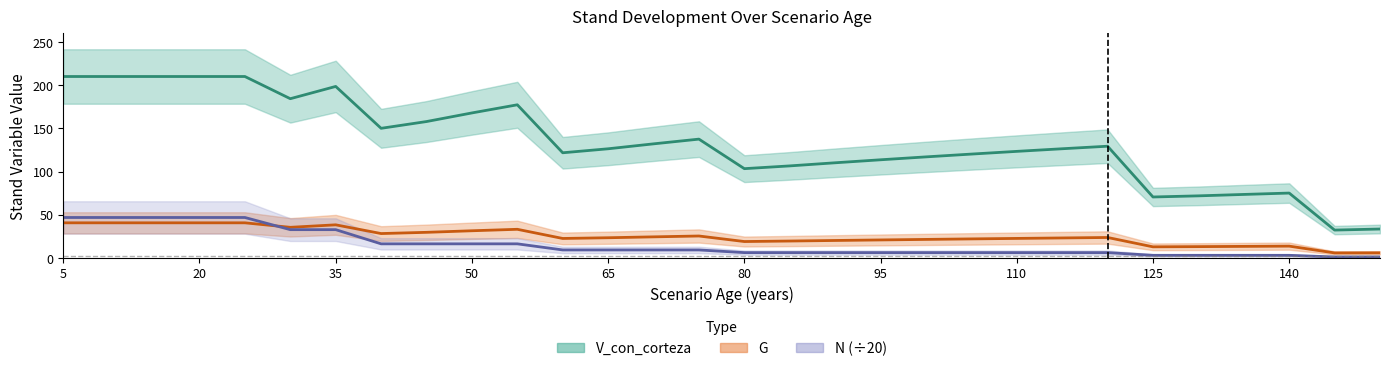

At 70, list the series in order from smallest to largest.

N, G, V_con_corteza